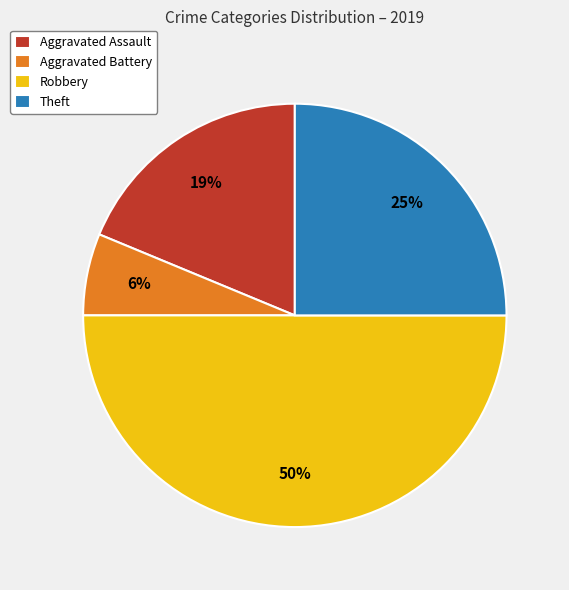

Which slice is the smallest?

Aggravated Battery